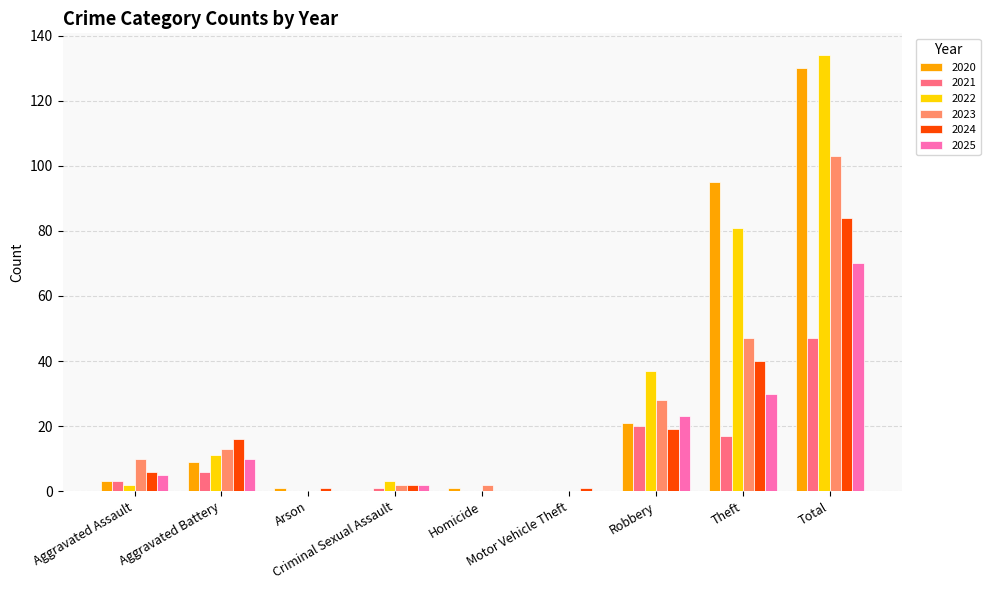

What is the maximum value for 2025?

70